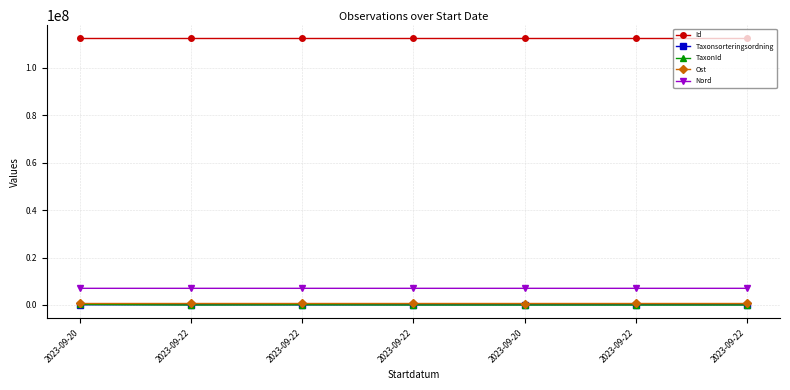

The value of Ost at 2023-09-22 is 626468. True or false?

True